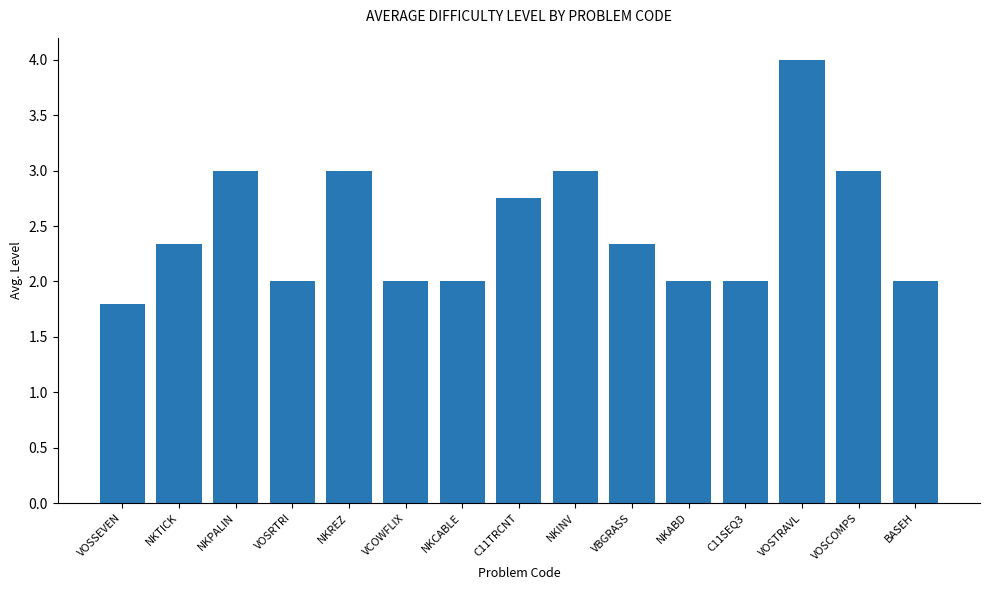

What is the greatest value displayed?

4.0